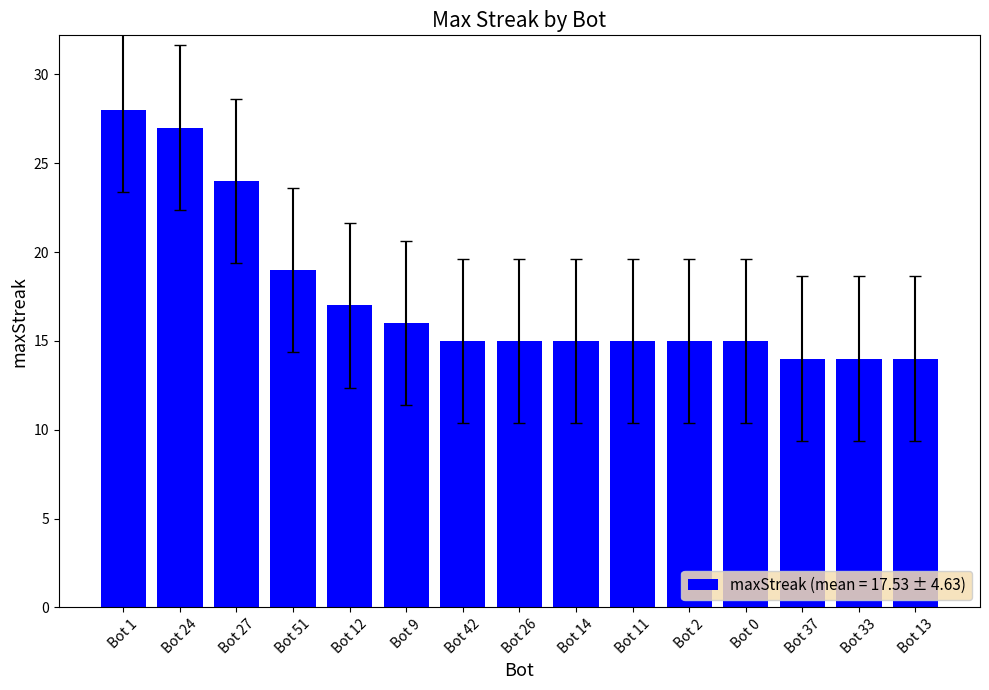

At which label is the value closest to 21?

Bot 51